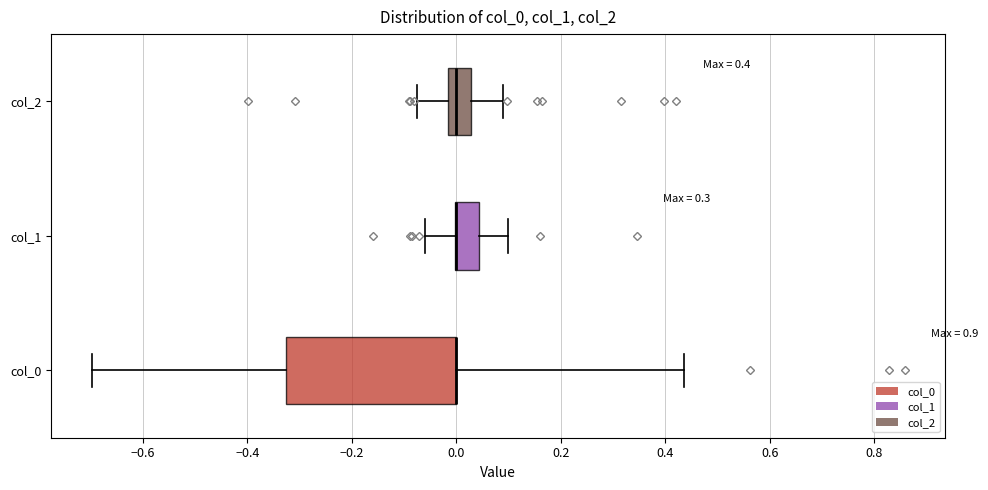

Which box is the widest, from its left edge to its right edge?

col_0